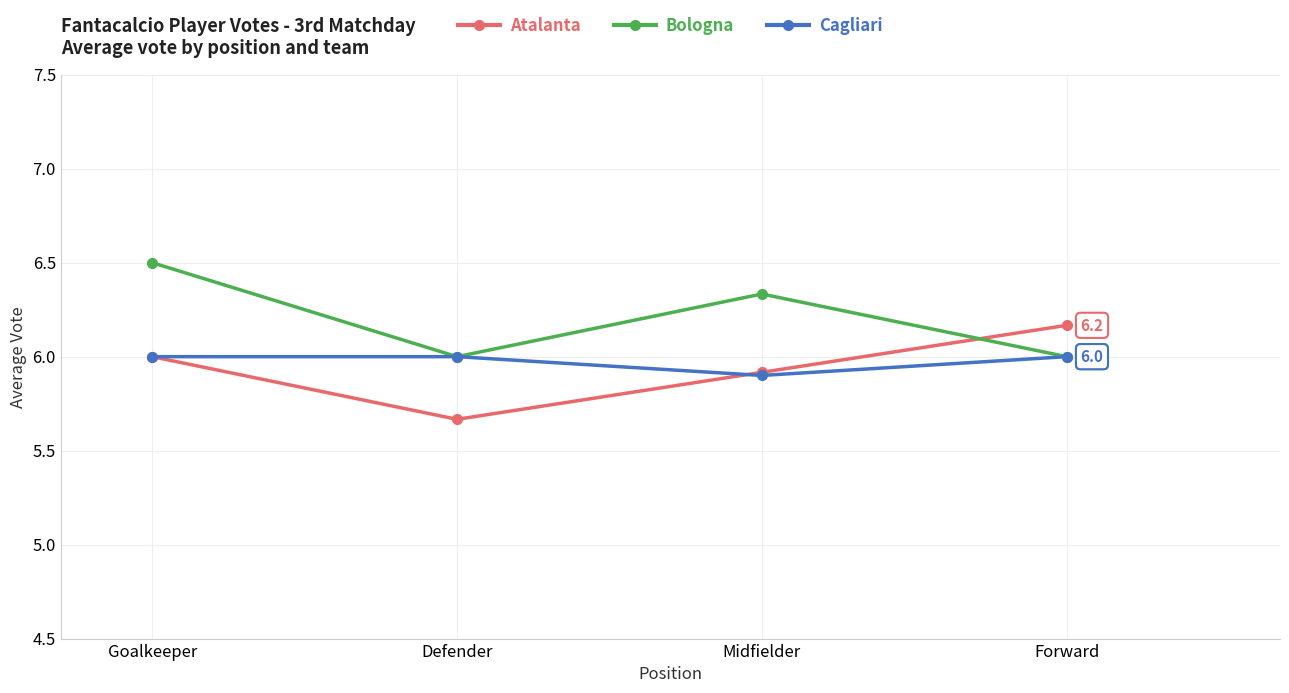

The value of Cagliari at Forward is 6.0. True or false?

True